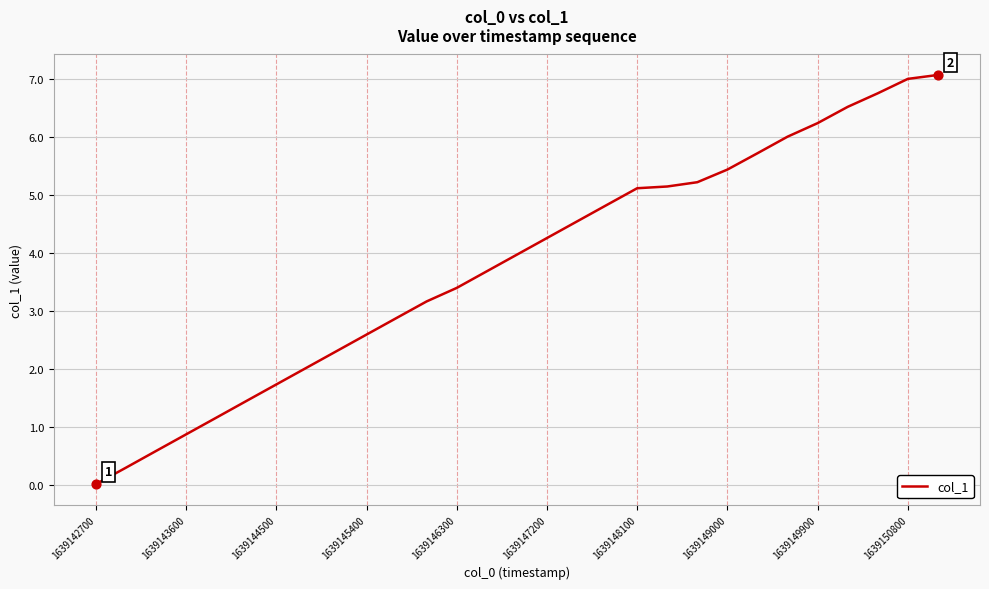

What is the maximum value shown in the chart?

7.1